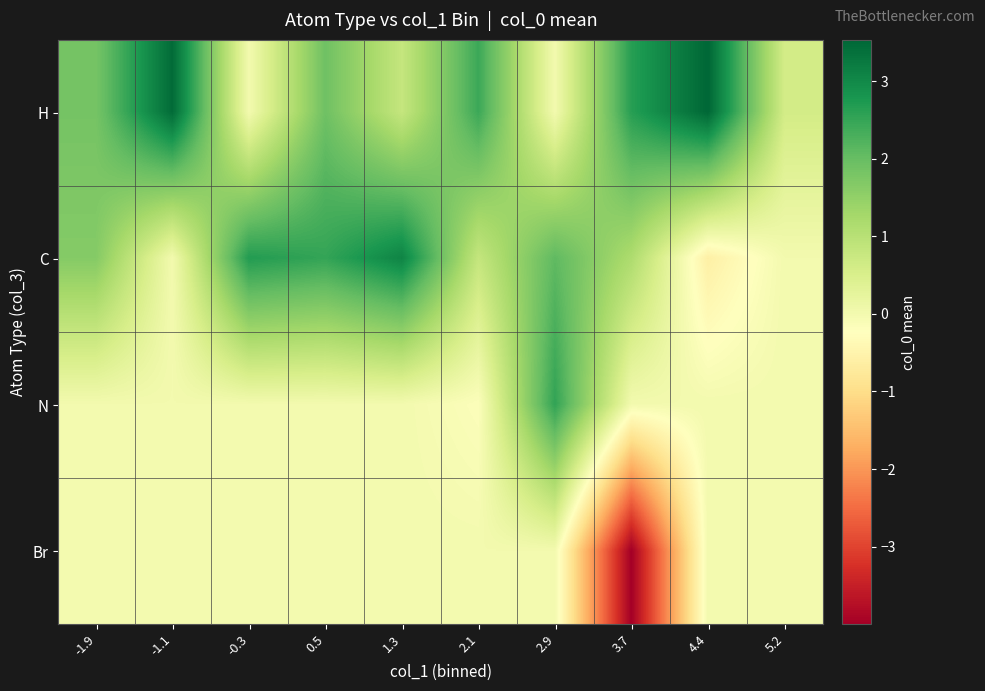

At -1.1, list the series in order from largest to smallest.

H, C, N, Br